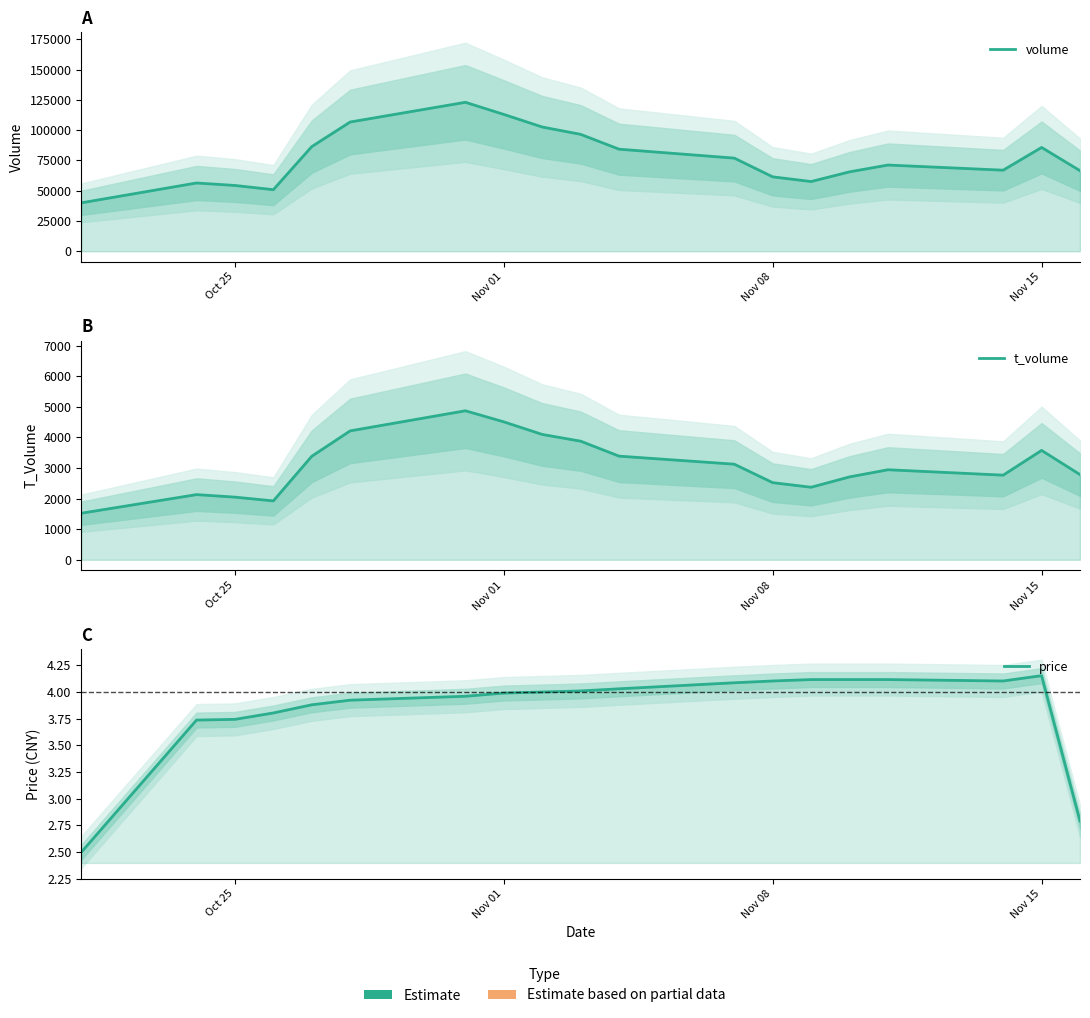

What is the sum of all t_volume values?

58766.3